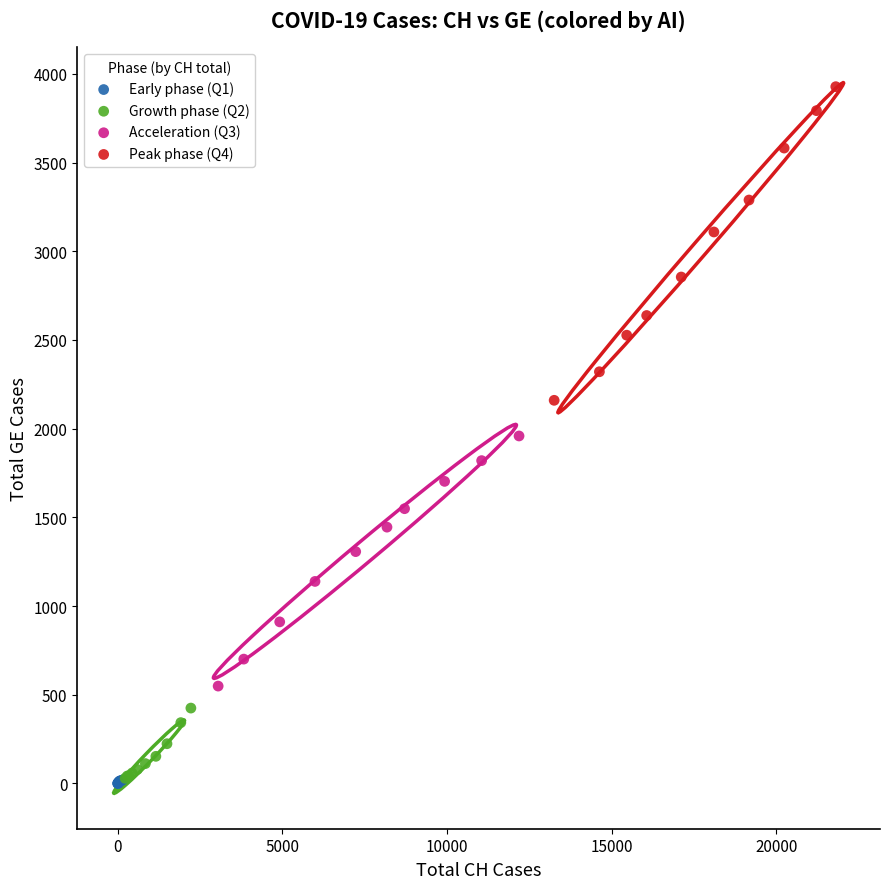

What are all the series names shown in the legend?

Early phase (Q1), Growth phase (Q2), Acceleration (Q3), Peak phase (Q4)